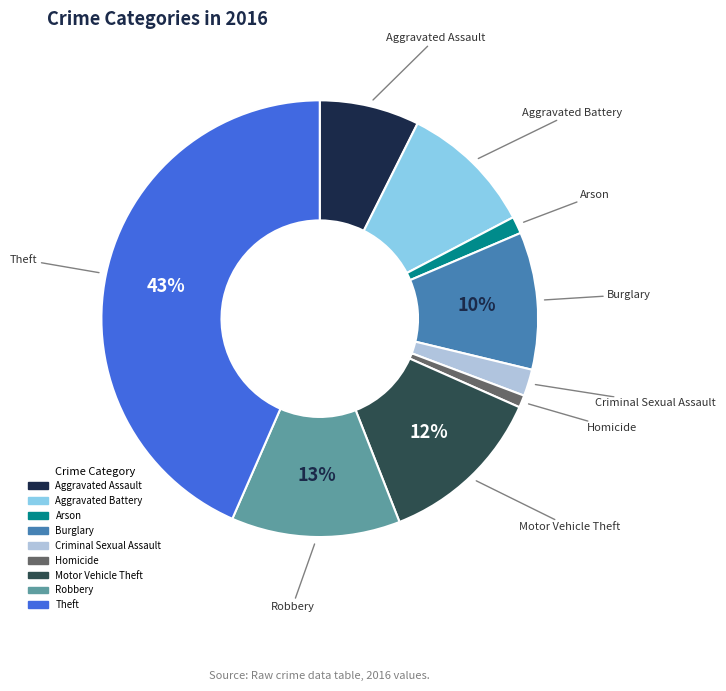

Is the sum of Homicide and Theft greater than half?

No